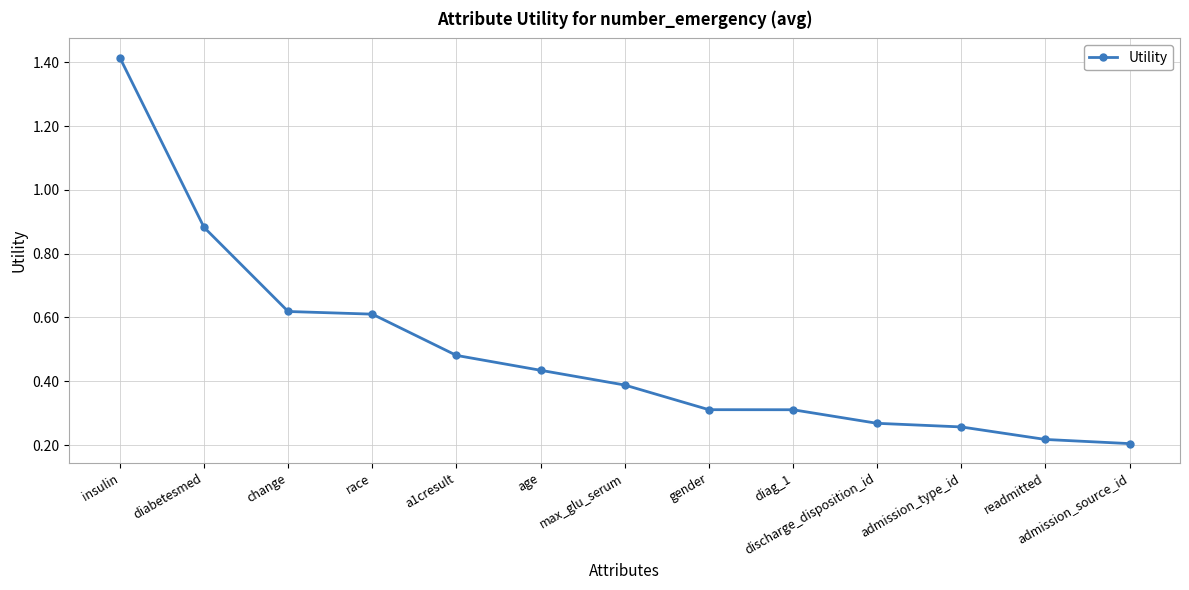

At which category does the chart reach its peak across all series?

insulin